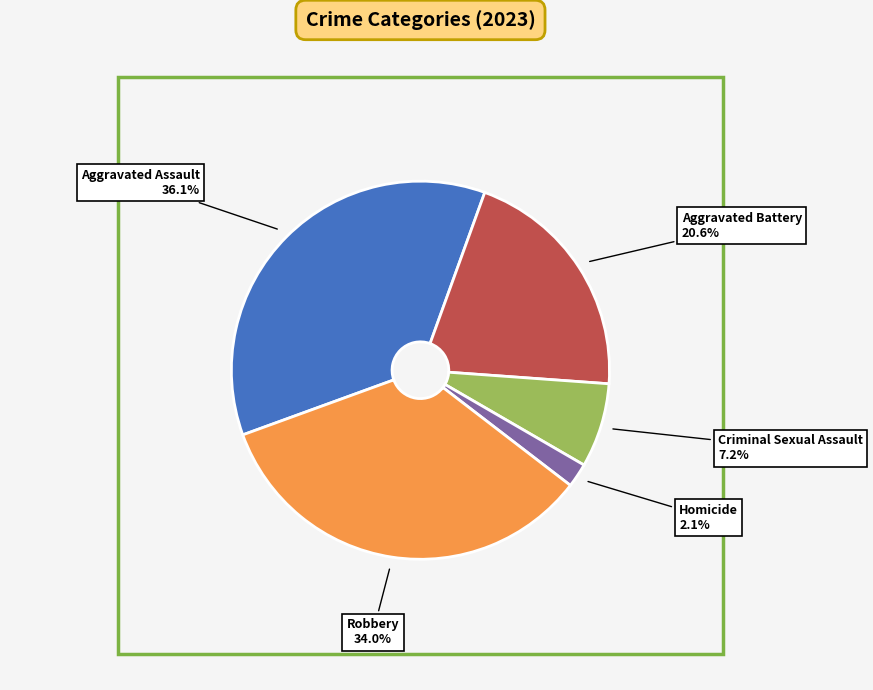

Does any single category account for the majority?

No